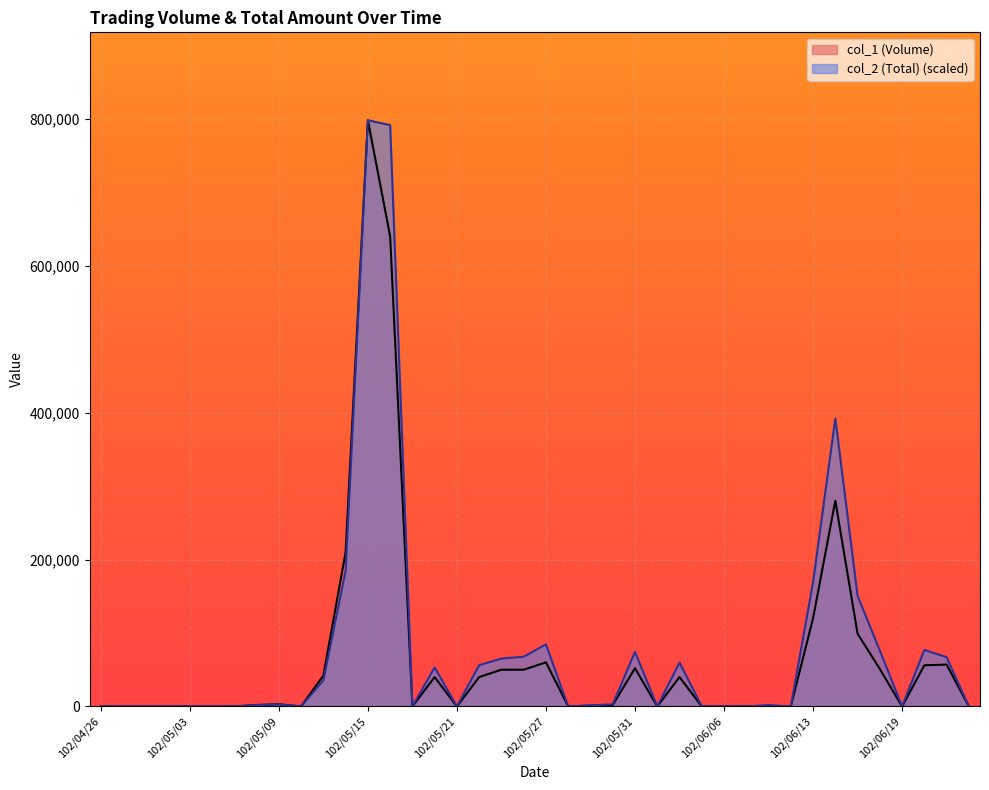

Reading left to right, extract all data points from this chart.

col_1 (Volume): 0.0	0.0	0.0	0.0	0.0	0.0	0.0	2000.0	3000.0	0.0	42000.0	210000.0	798000.0	640000.0	0.0	40000.0	0.0	40000.0	50000.0	50000.0	60000.0	0.0	1000.0	2000.0	52000.0	0.0	40000.0	0.0	0.0	0.0	1000.0	0.0	120000.0	280000.0	99000.0	51000.0	0.0	56000.0	57000.0	0.0
col_2 (Total): 0.0	0.0	0.0	0.0	0.0	0.0	0.0	1784.1	2812.3	0.0	35606.6	184593.0	798000.0	791373.4	0.0	53146.3	0.0	56187.4	65165.8	67627.6	84512.8	0.0	1535.0	2954.2	74236.9	0.0	59662.9	0.0	0.0	0.0	1737.8	0.0	169025.6	391910.0	150533.0	76055.7	0.0	76866.7	67117.9	0.0